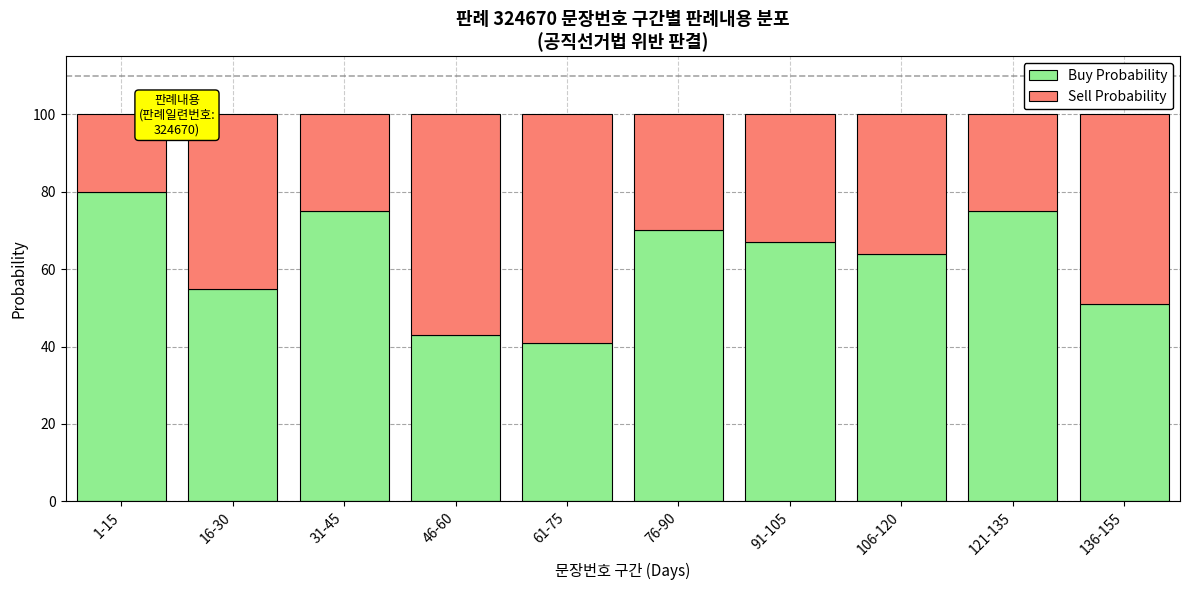

What is the total value across all series at 1-15?

100